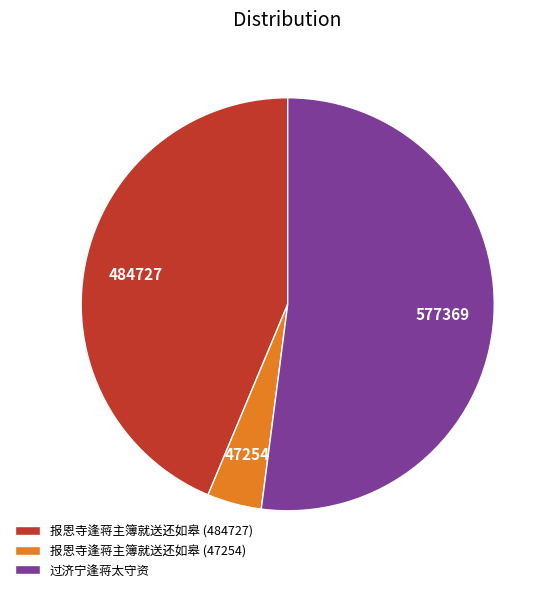

Is it true that 过济宁逢蒋太守资 is 64% of the pie?

False